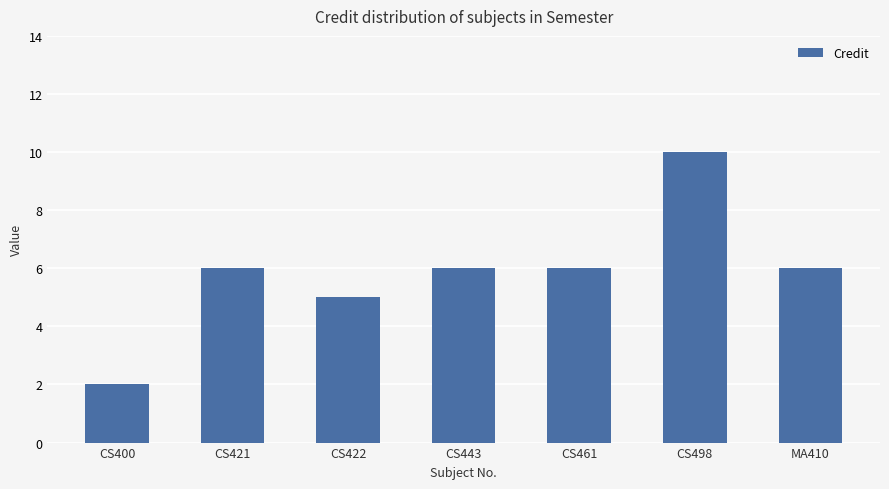

Approximately how many times larger is the value at CS422 compared to CS443?

0.8